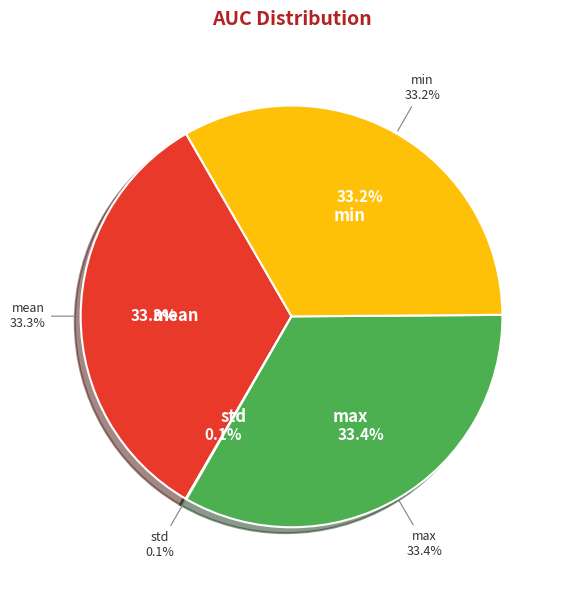

To the nearest percent, what percentage of the pie is max?

33%